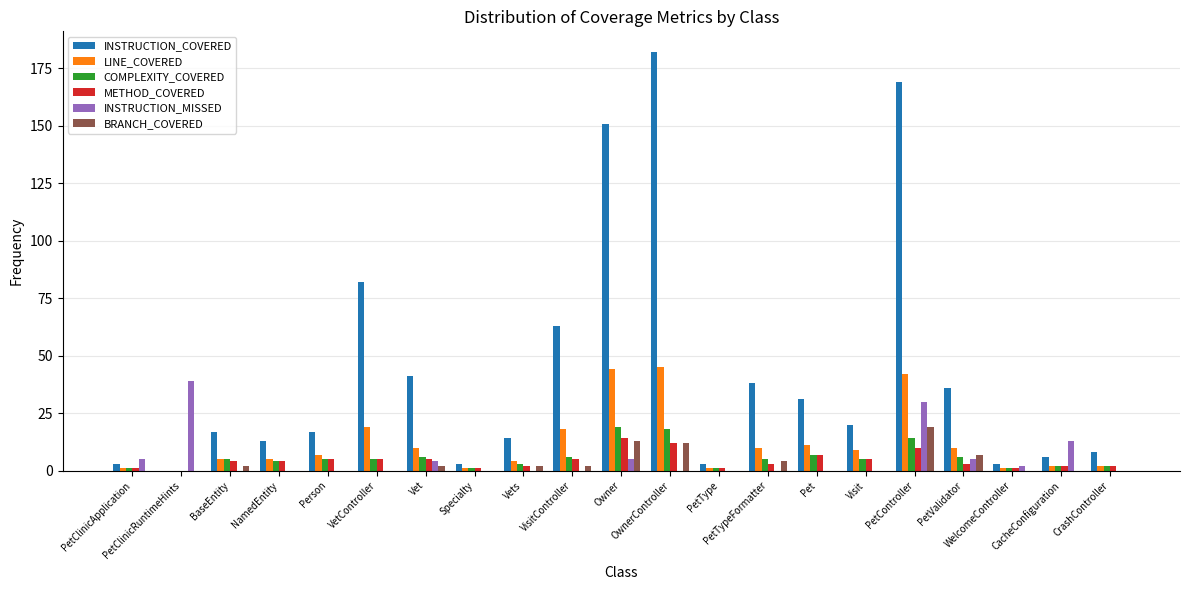

How many series are shown in this chart?

6